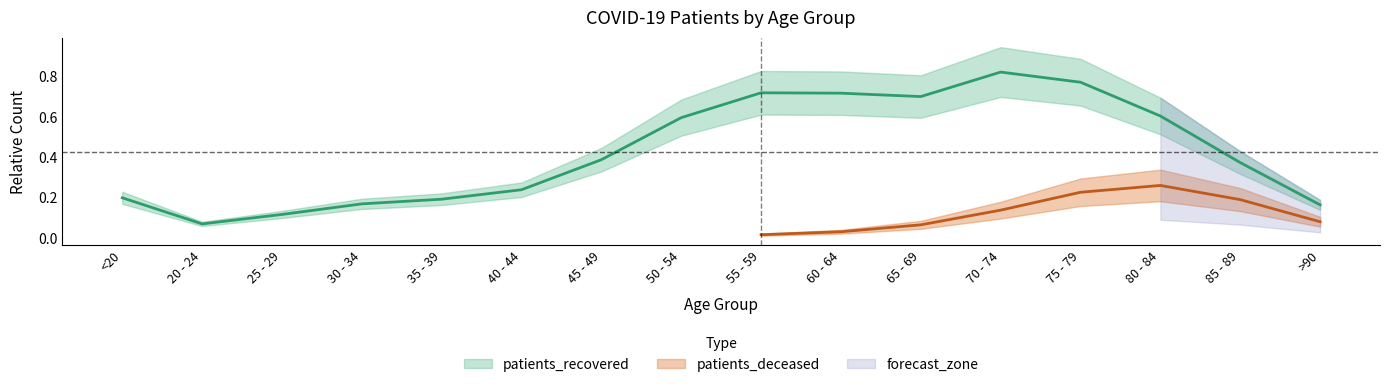

What value does the data have at 55 - 59?

0.7